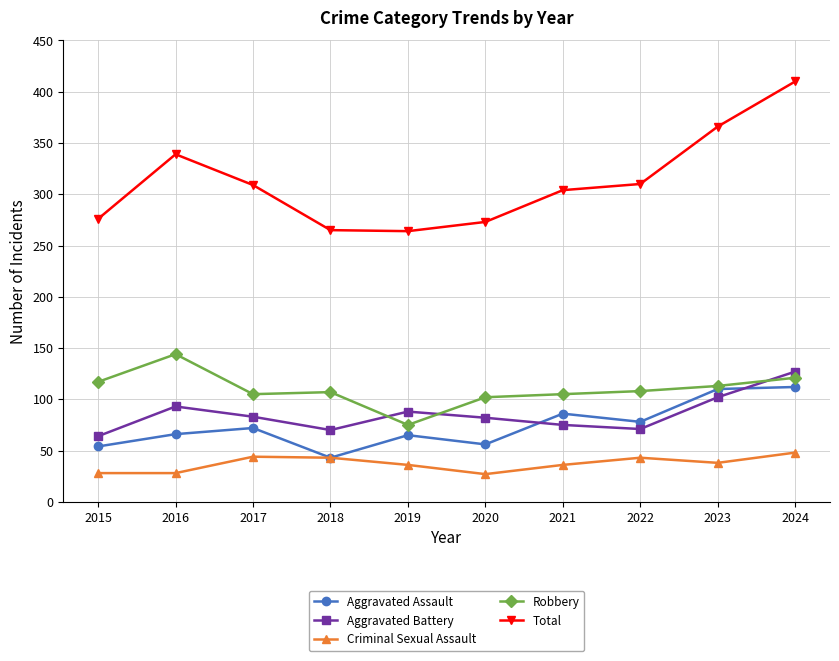

Which series has the largest range (max minus min)?

Total